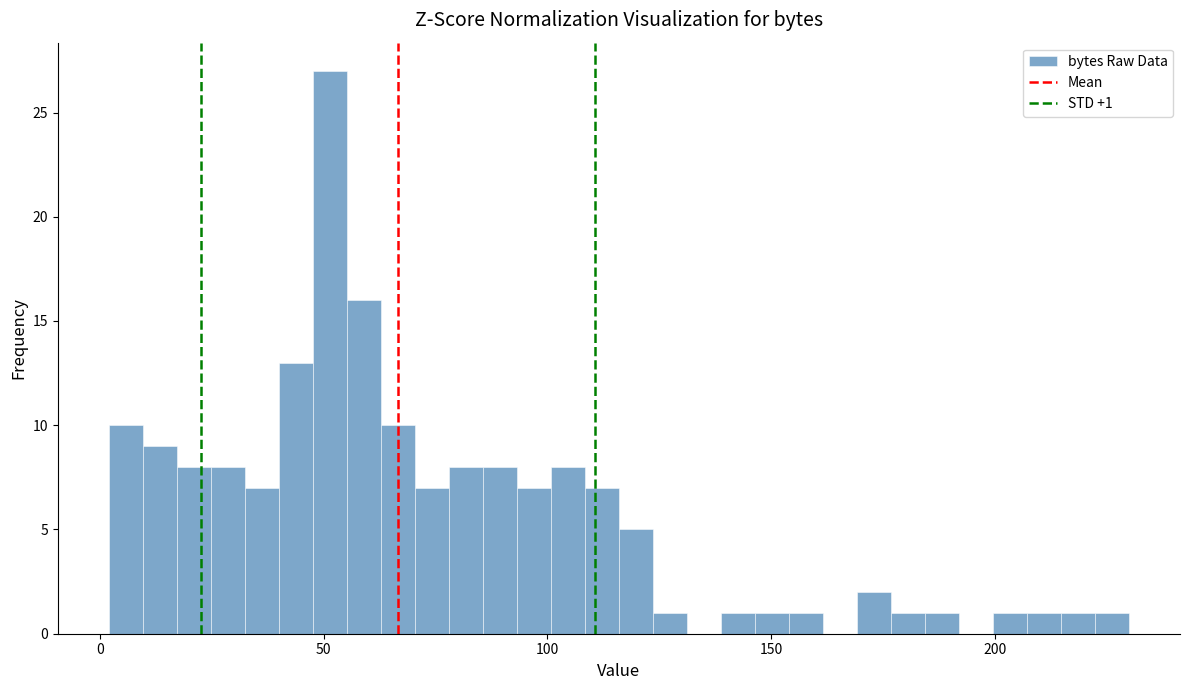

Around what value on the x-axis is the tallest bar? Give the approximate position of its centre, as read against the axis.

50